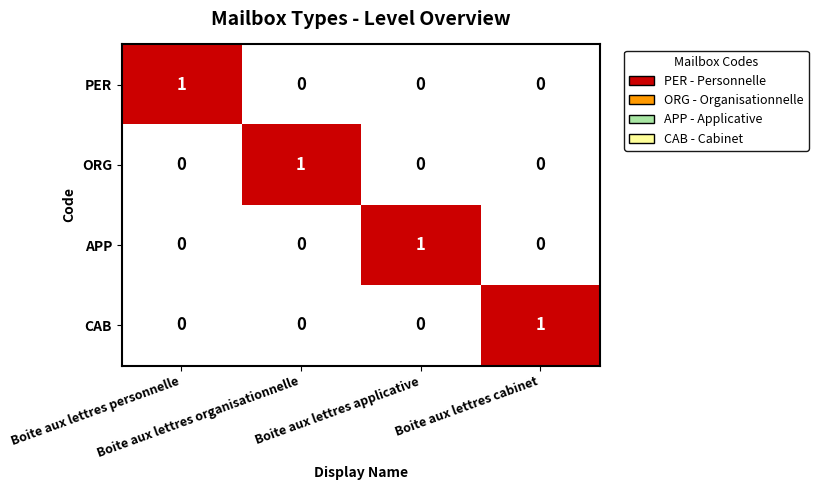

Count the CAB values in the range 0 to 1.

4